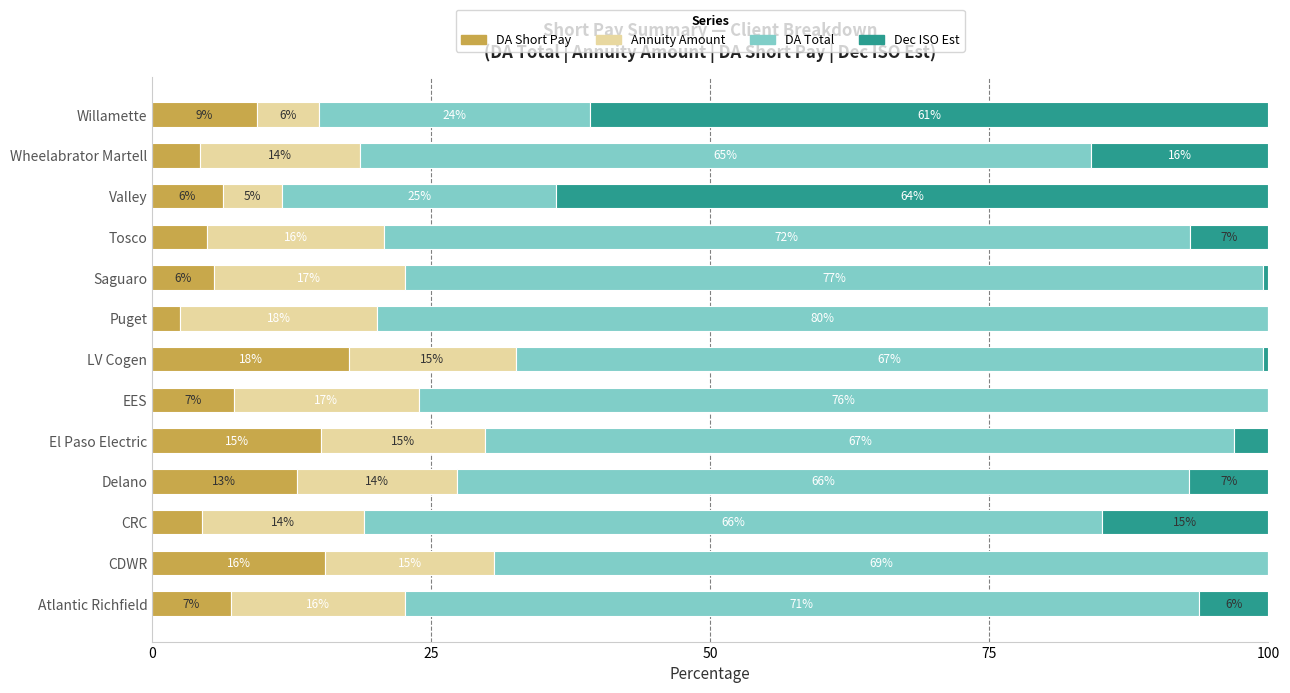

Is it true that DA Short Pay equals 2.5 at Atlantic Richfield?

False